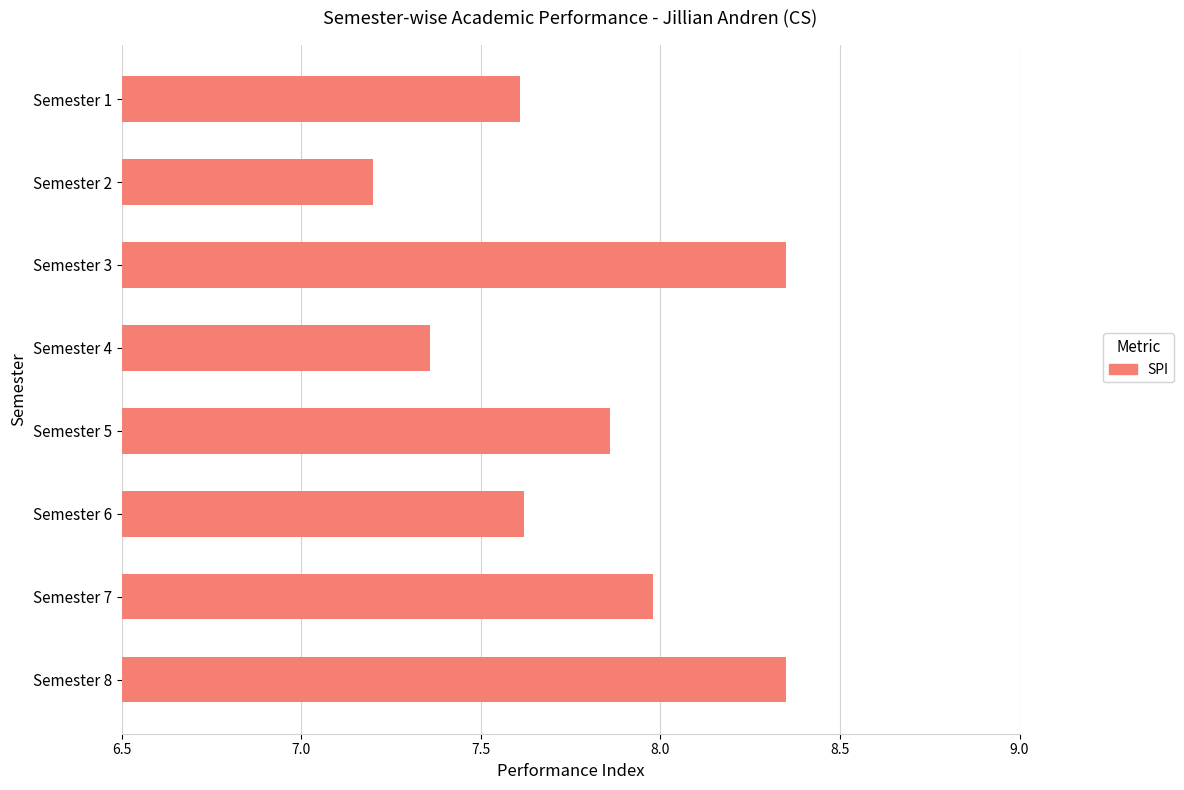

Which category has the lowest value across all series?

Semester 2